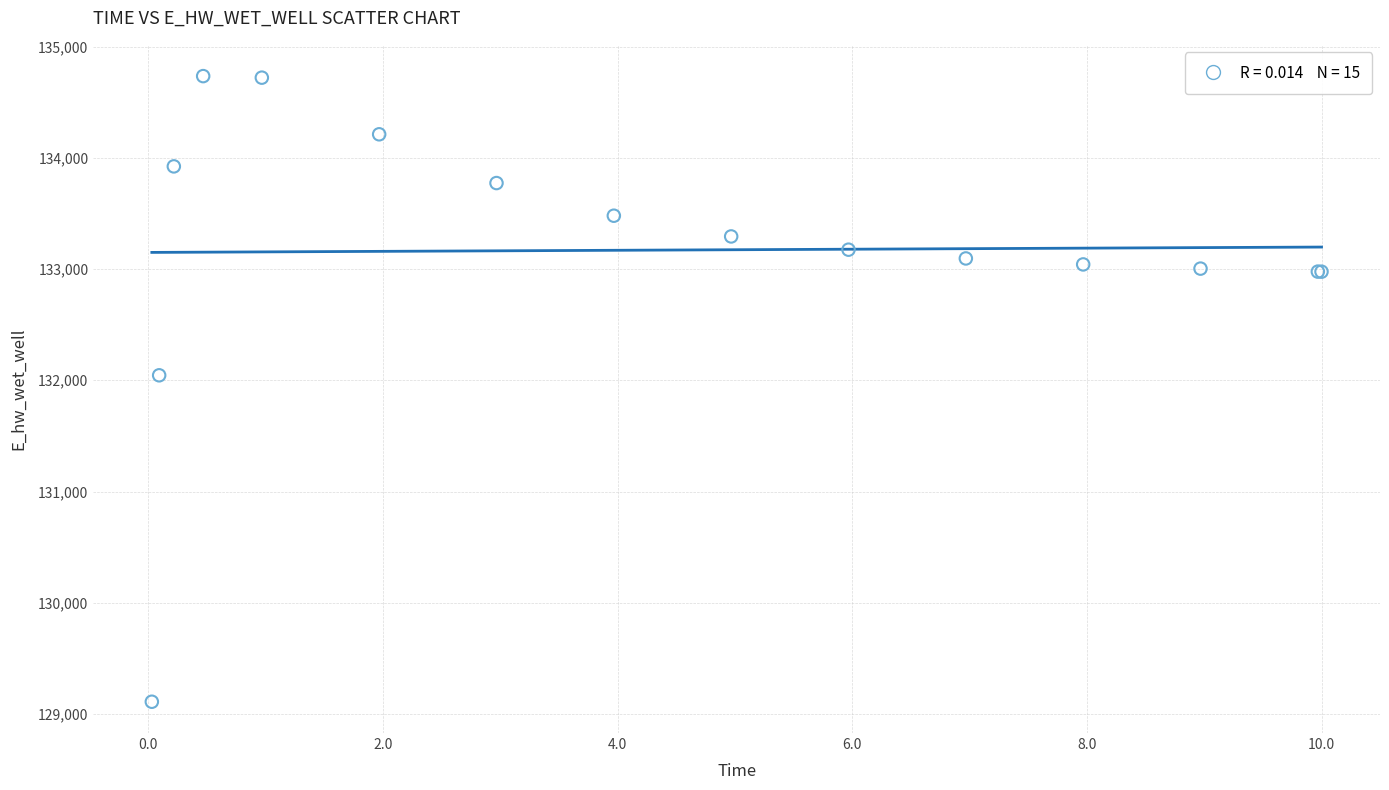

What Y value in the scatter plot is closest to 131922?

132044.9